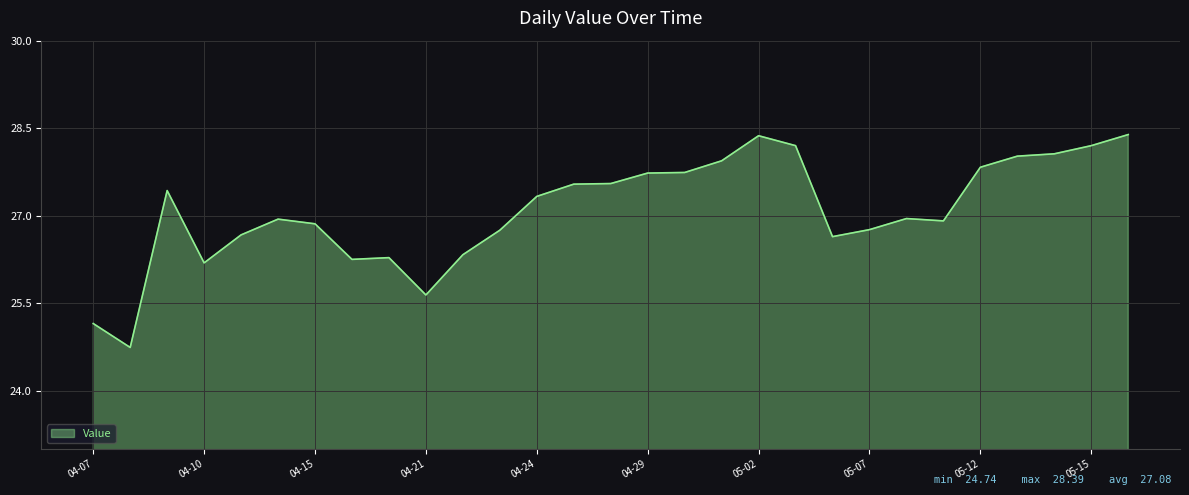

What is the greatest value displayed?

28.4